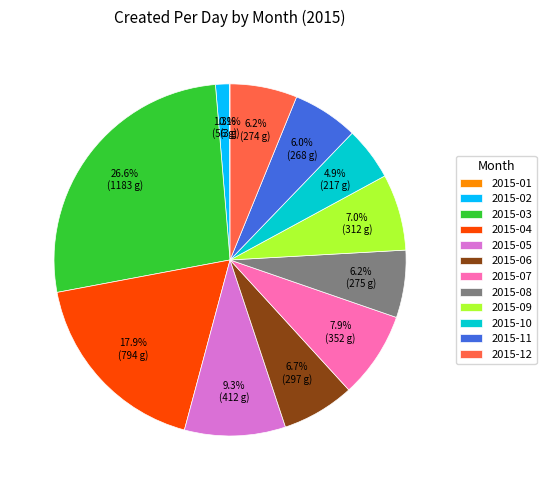

Between 2015-03 and 2015-04, which is larger?

2015-03